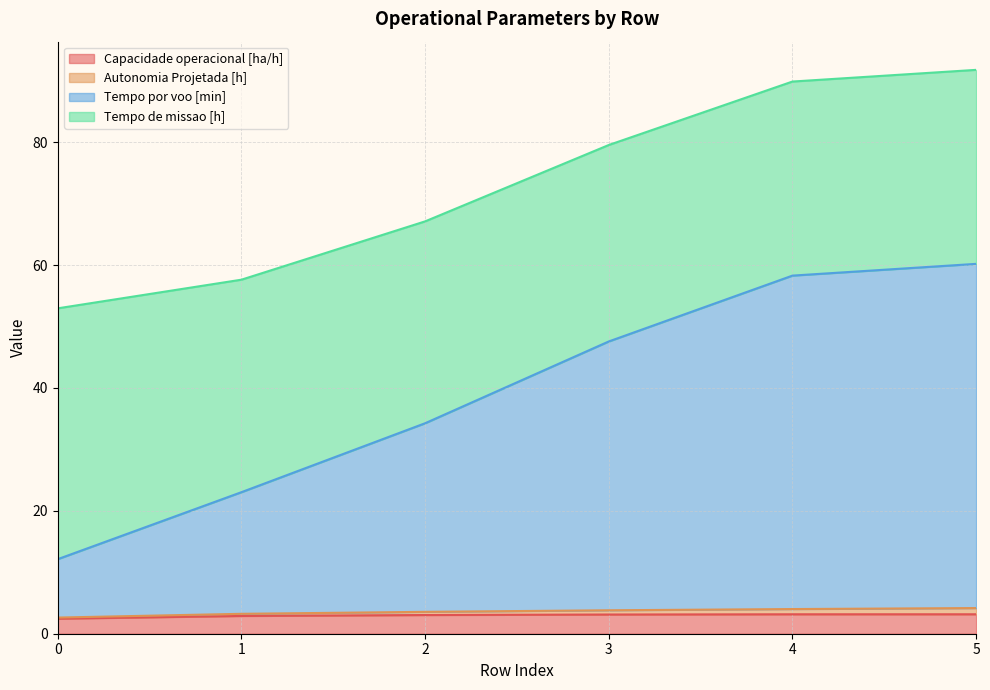

True or false: Capacidade operacional [ha/h] has a value of 5.1 at 4.

False